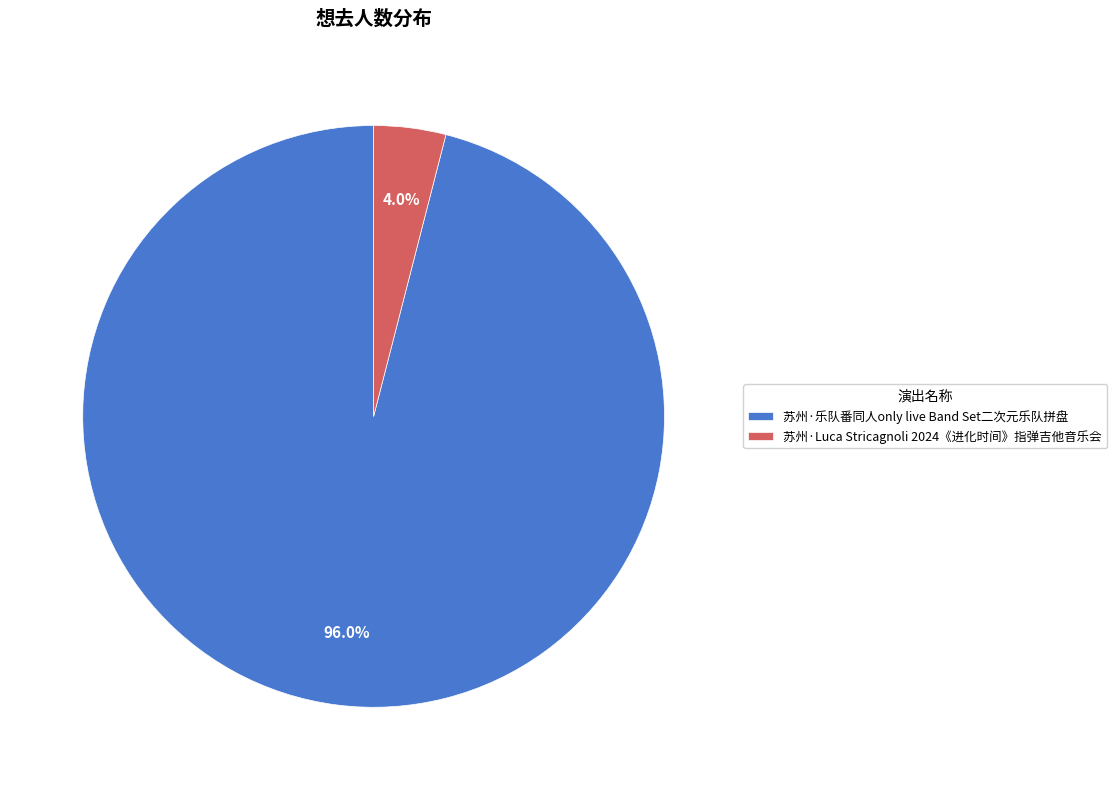

The 苏州·乐队番同人only live Band Set二次元乐队拼盘 slice represents 96% of the pie. True or false?

True